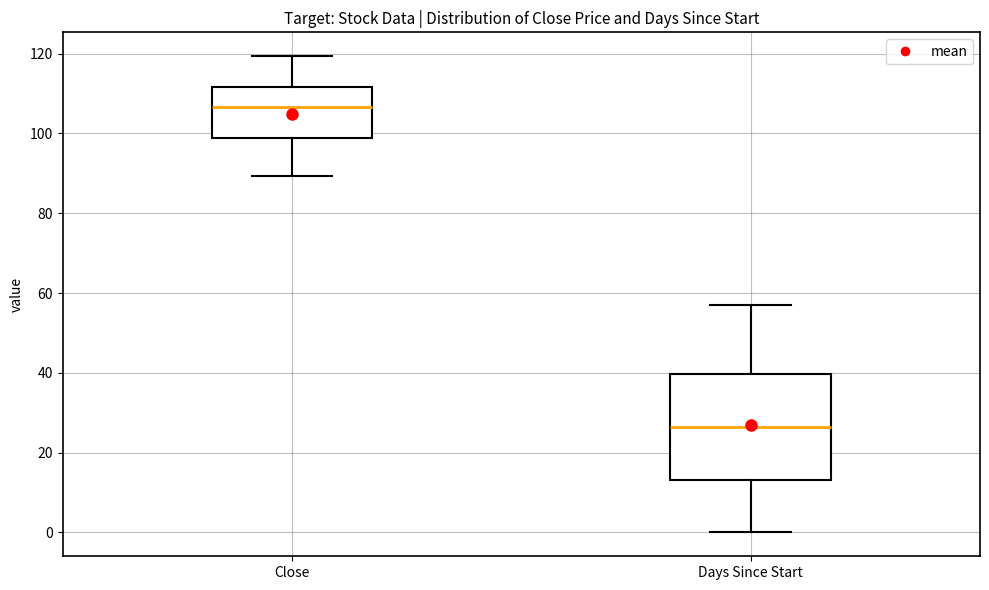

Comparing the boxes themselves (not the whiskers), which one is the tallest?

Days Since Start